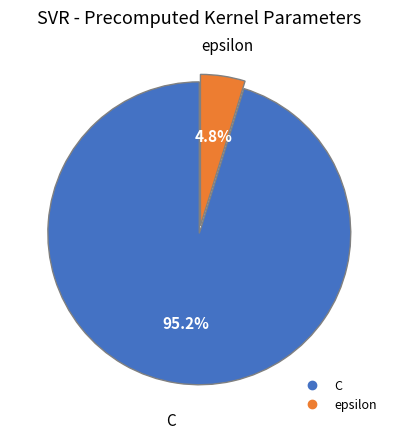

How many segments does this pie chart have?

2